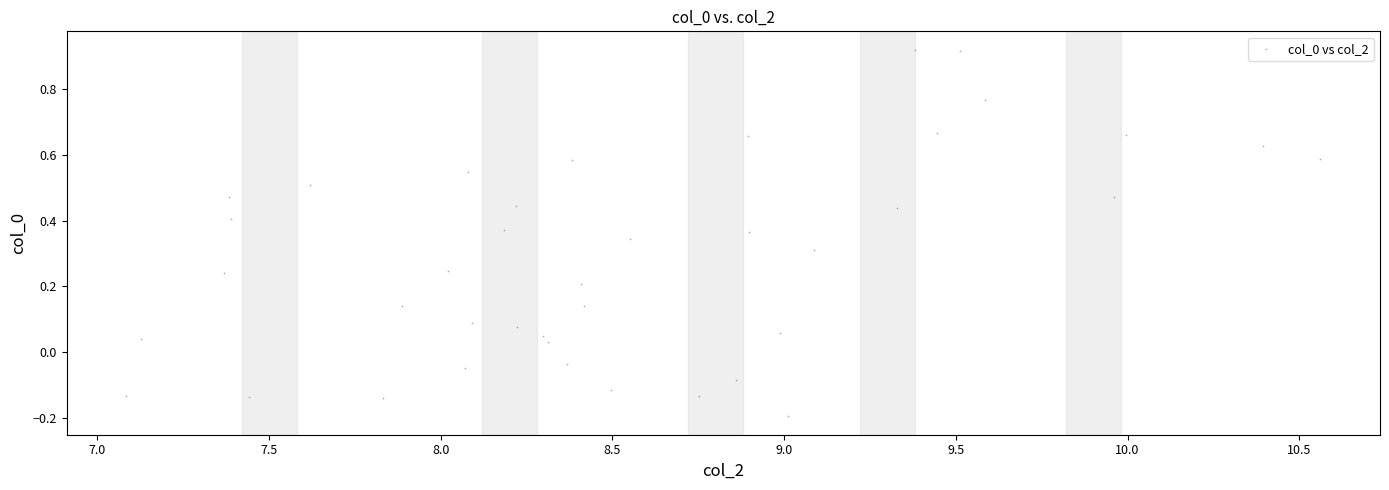

What is the range of X values (max minus min)?

3.5